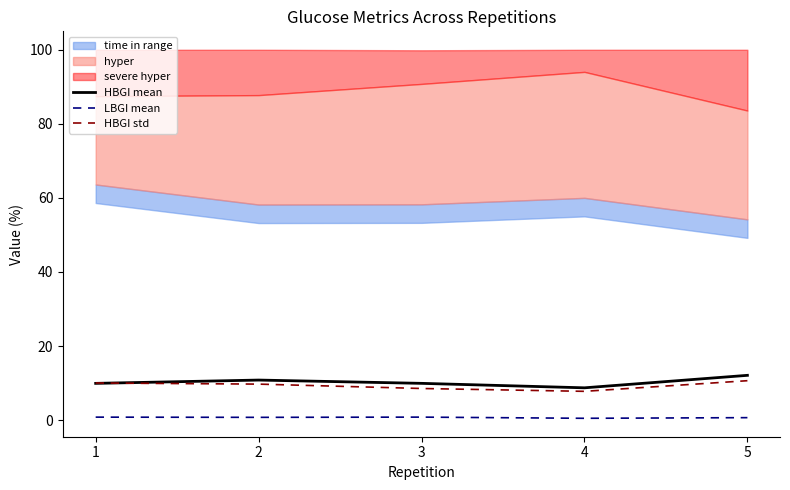

Reading left to right, what are all the values shown in this chart?

HBGI mean: 9.9	10.8	9.9	8.7	12.1
LBGI mean: 0.8	0.7	0.8	0.5	0.7
HBGI std: 10.0	9.7	8.5	7.8	10.6